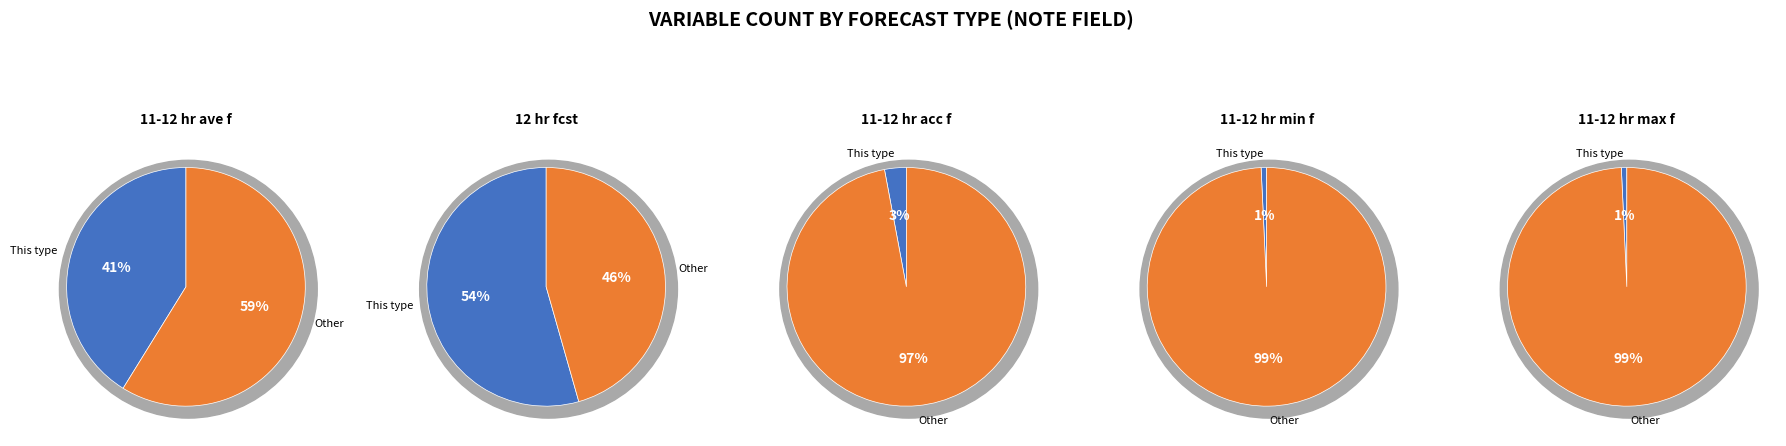

What is the smallest slice in the pie chart?

11-12 hour min fcst